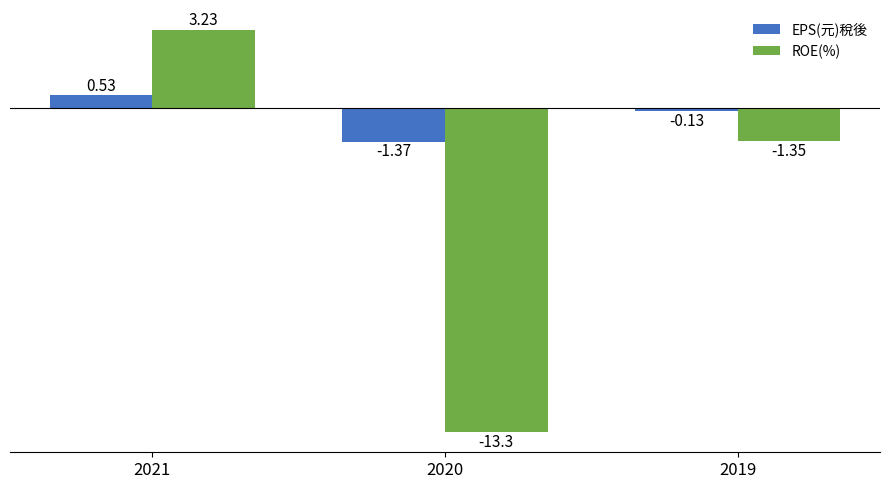

True or false: ROE(%) has a value of -13.3 at 2020.

True